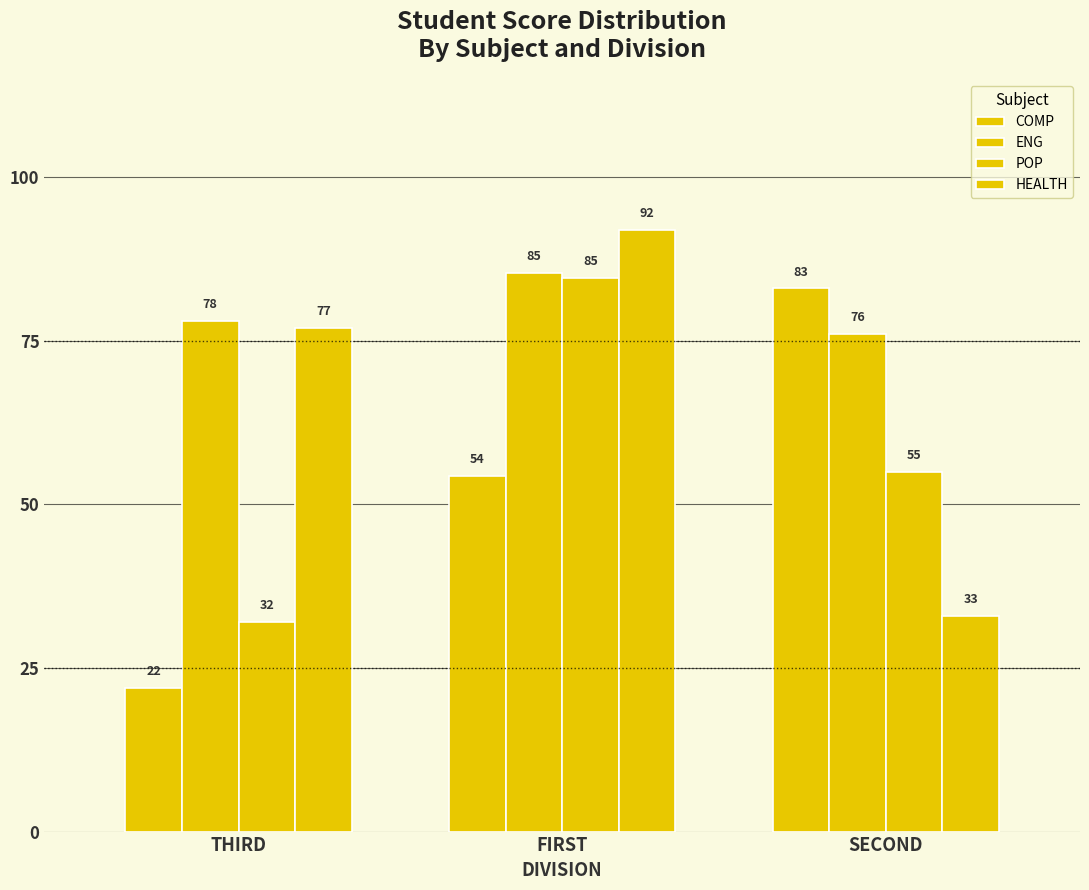

Are the bars grouped side by side (vs. stacked)?

Yes